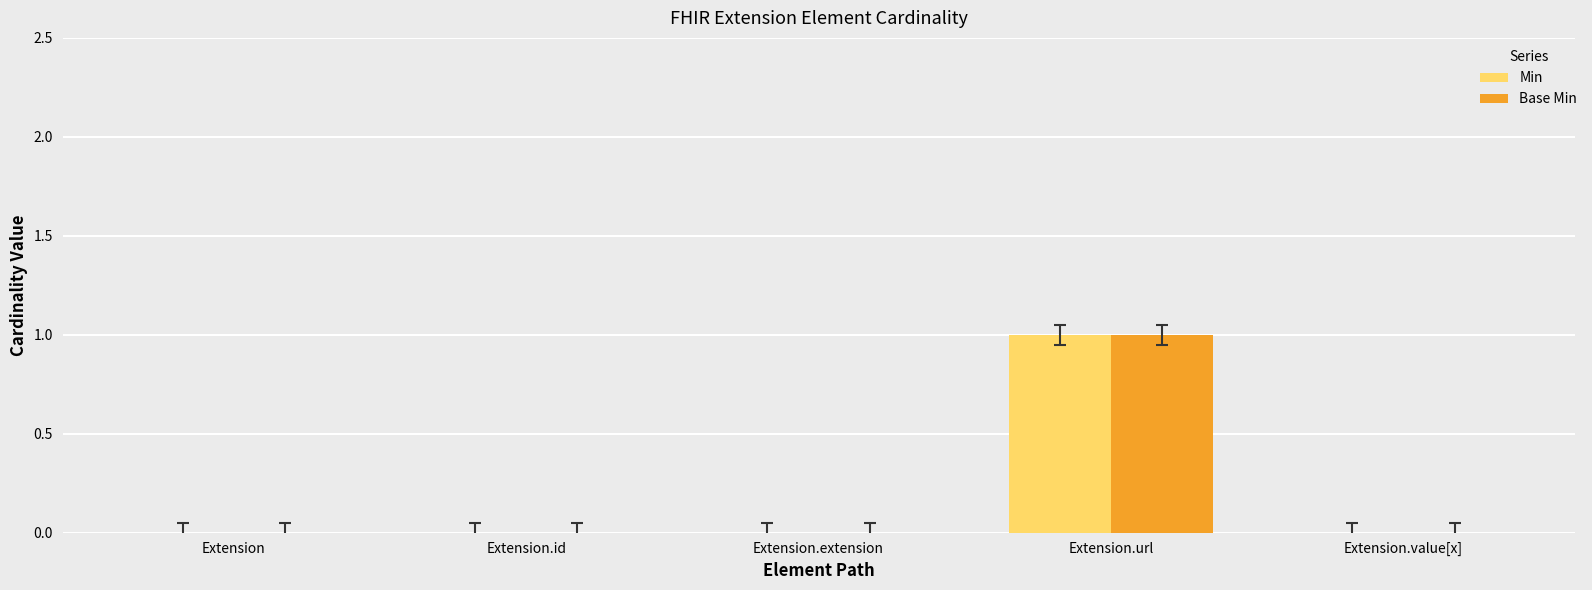

At which category does the chart reach its peak across all series?

Extension.url